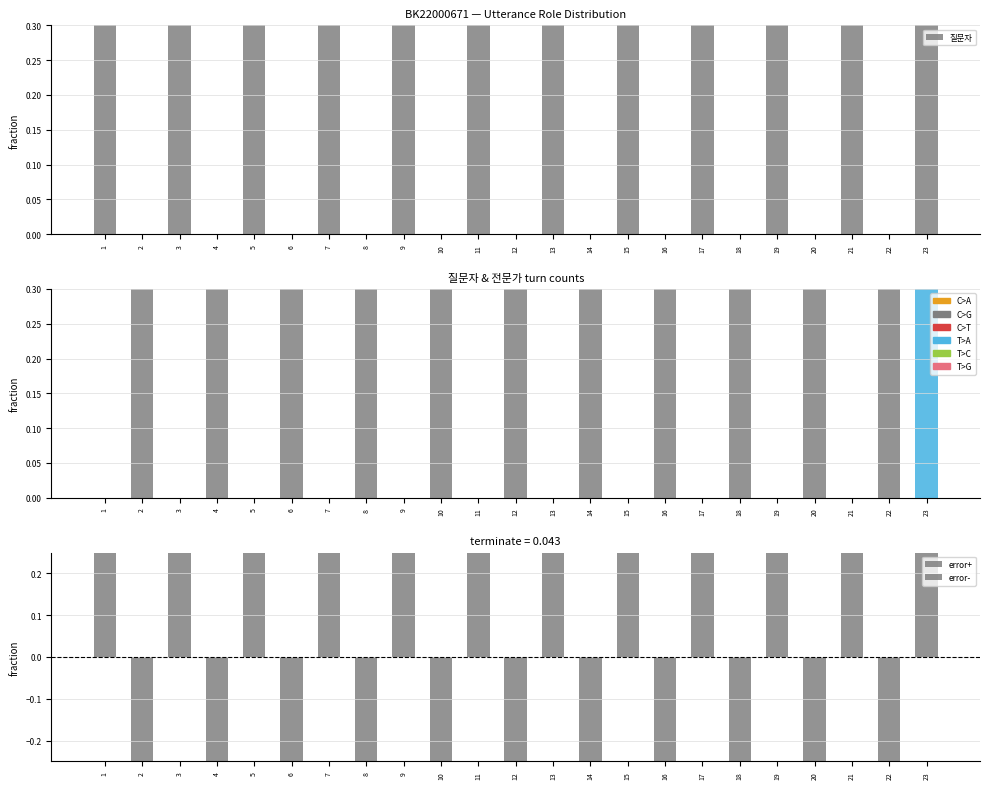

What is the difference between the highest and lowest values at 13?

1